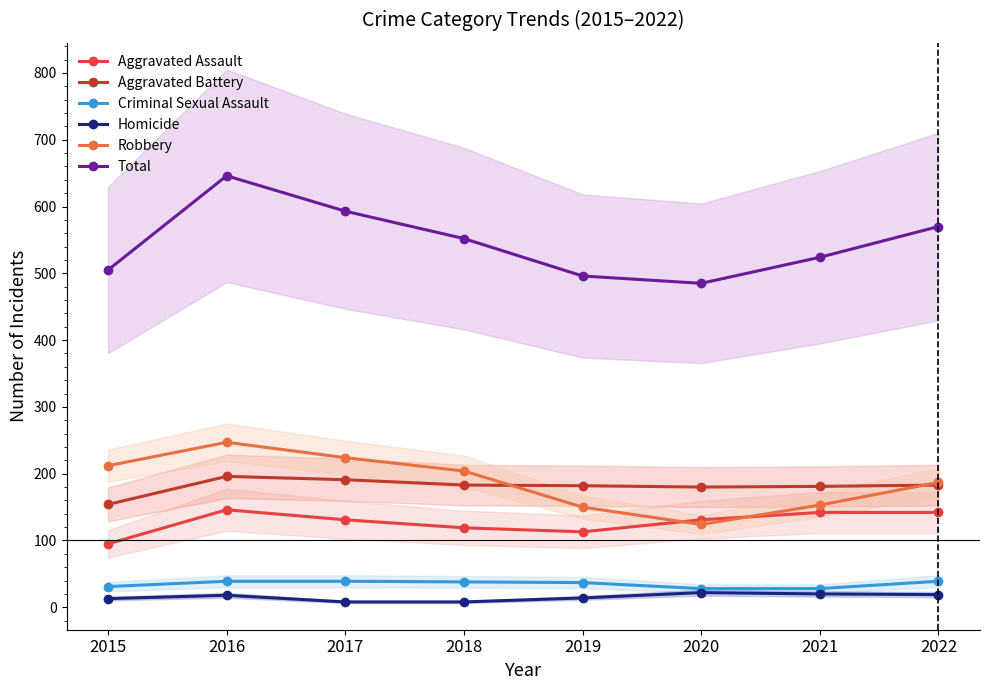

What is the smallest value displayed?

8